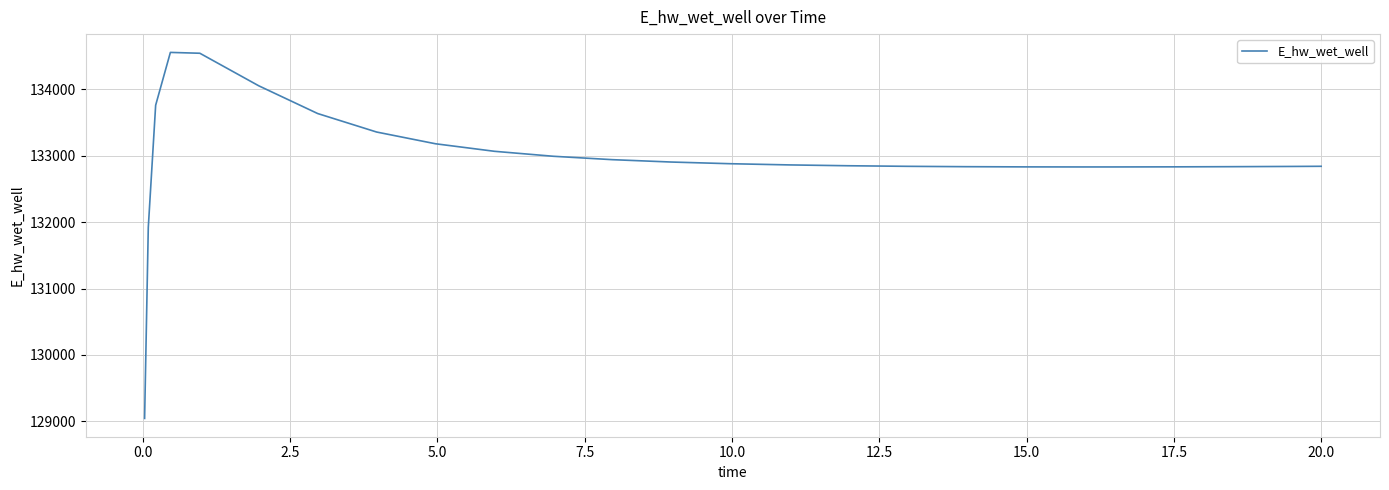

What is the difference between the maximum and minimum values?

5513.1